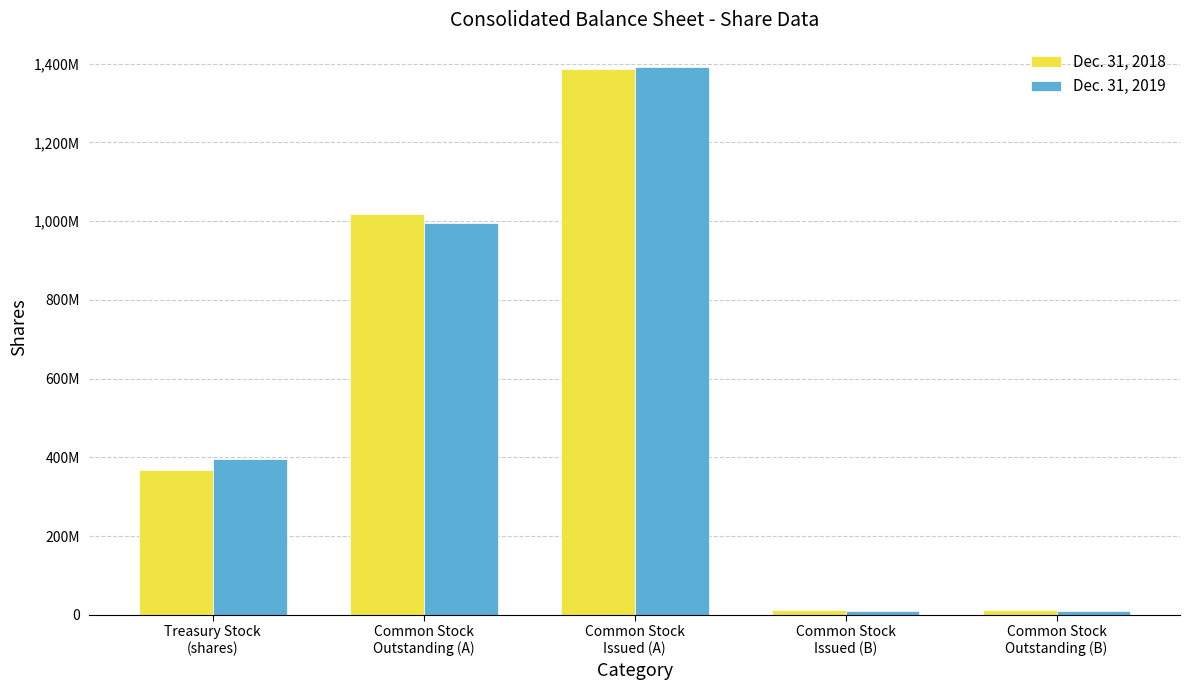

Where is Dec. 31, 2018 nearest to the value 699500000?

Common Stock
Outstanding (A)